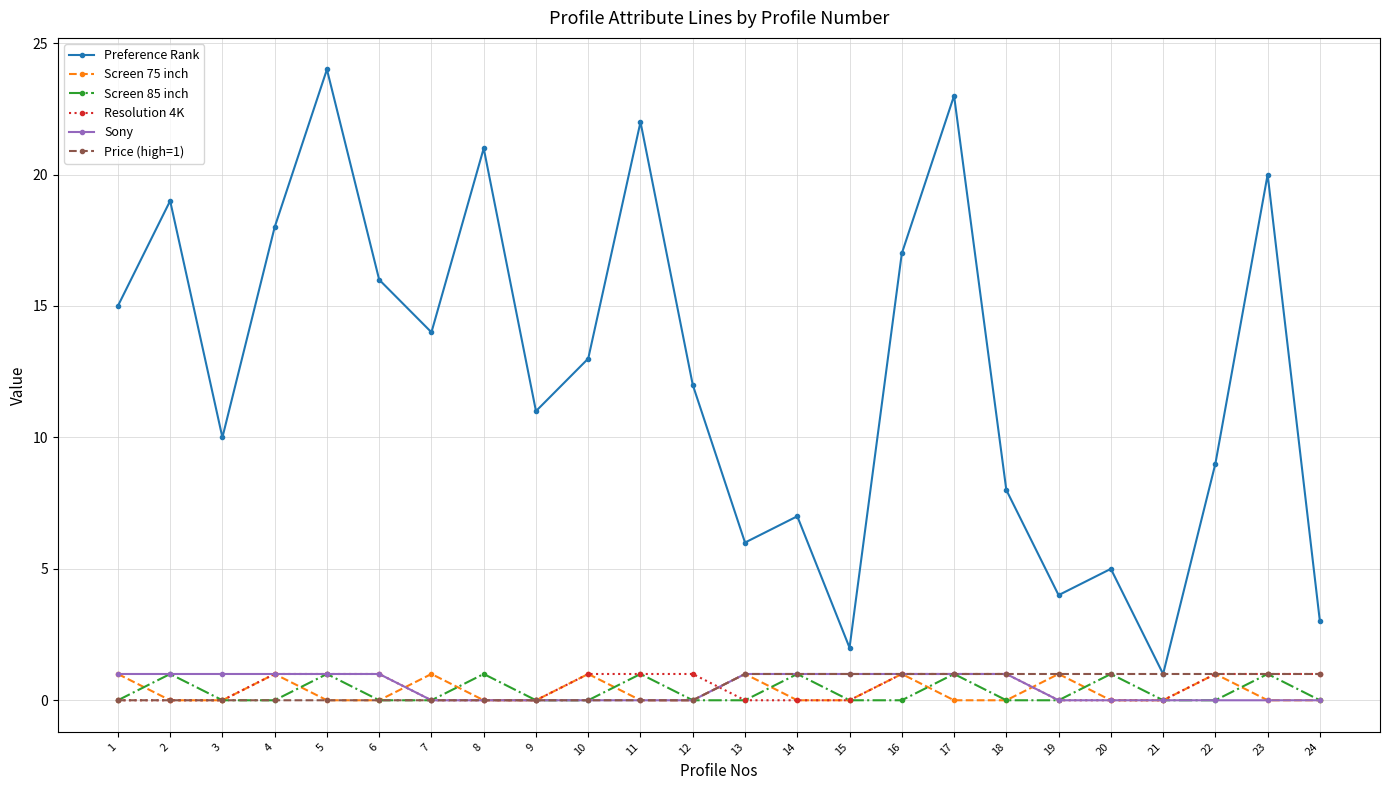

True or false: Preference Rank and Screen 75 inch intersect in this chart.

False